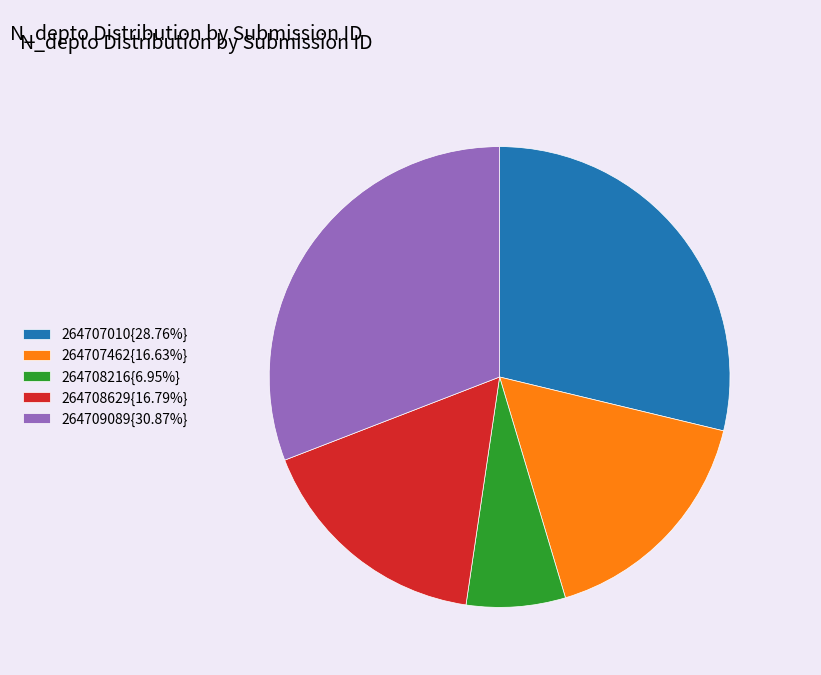

How many segments does this pie chart have?

5